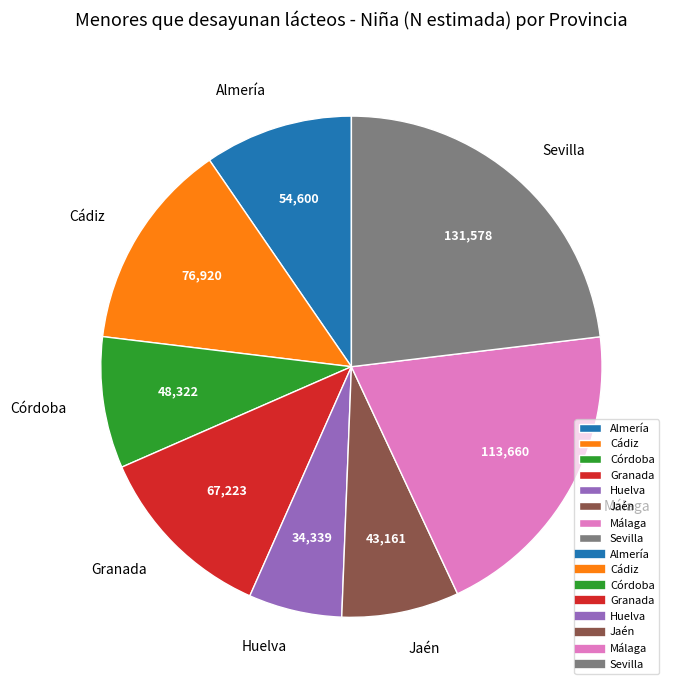

Is the sum of Sevilla and Cádiz greater than half?

No